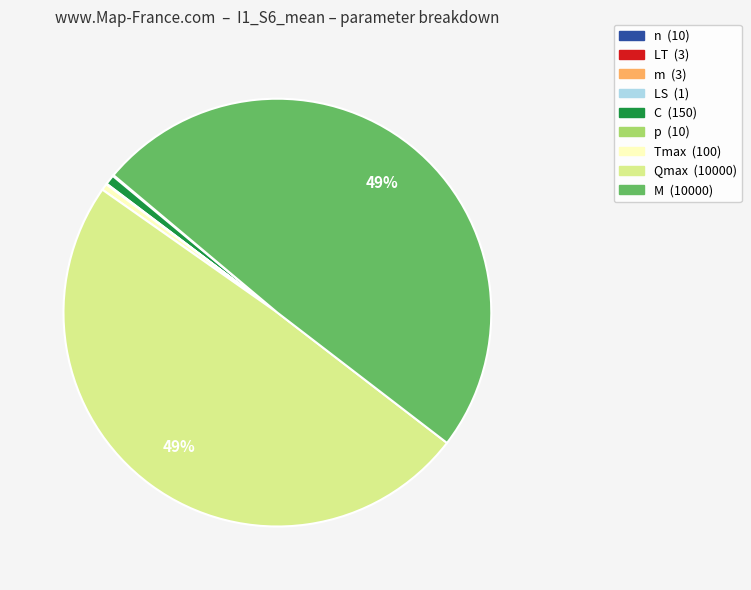

Is the sum of m and M greater than half?

No